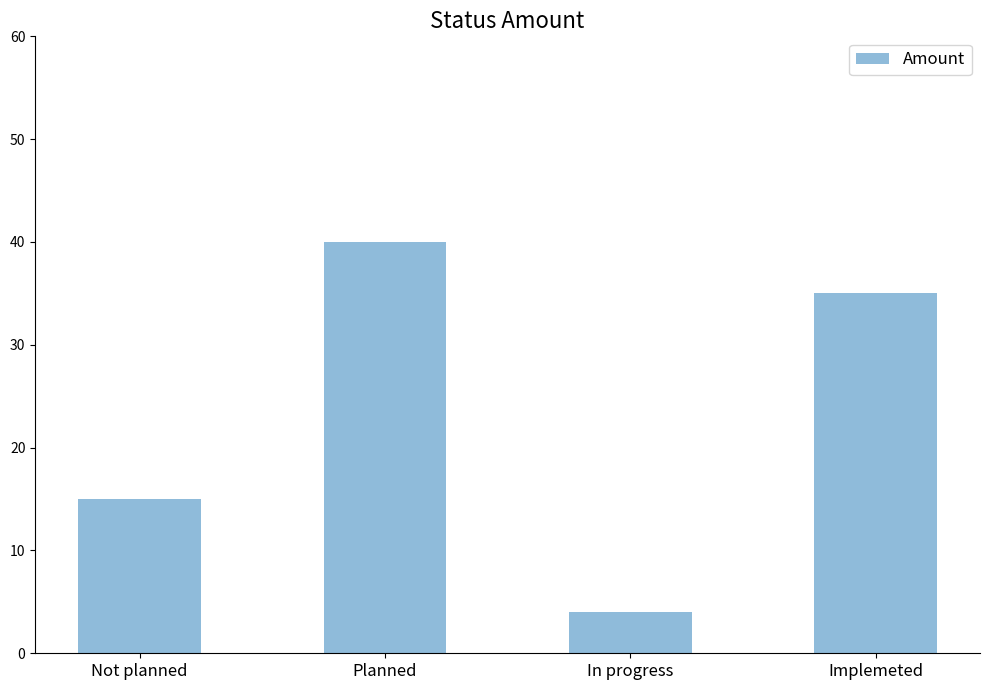

Reading right to left, extract all data points from this chart.

35	4	40	15